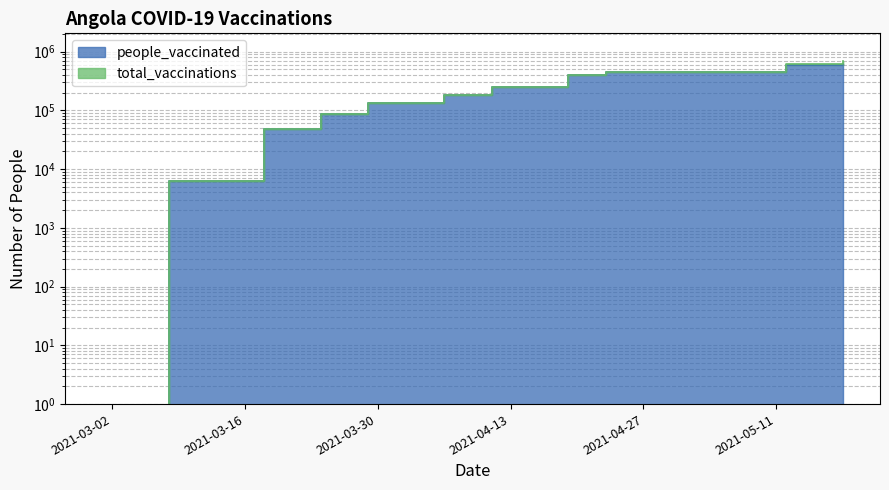

At which label does people_vaccinated reach its peak?

2021-05-18